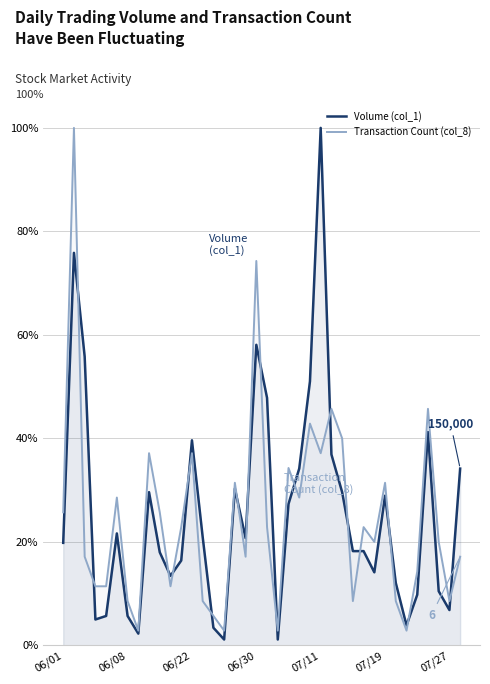

Is it true that Transaction Count (col_8) equals 21.1 at 23?

False